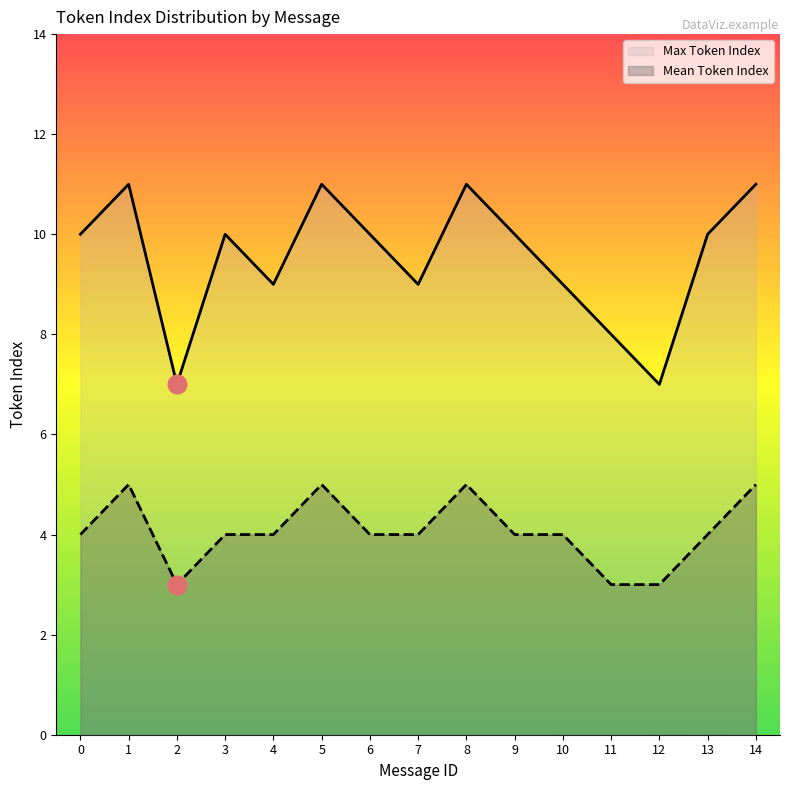

At which category is the sum across all series the highest?

1